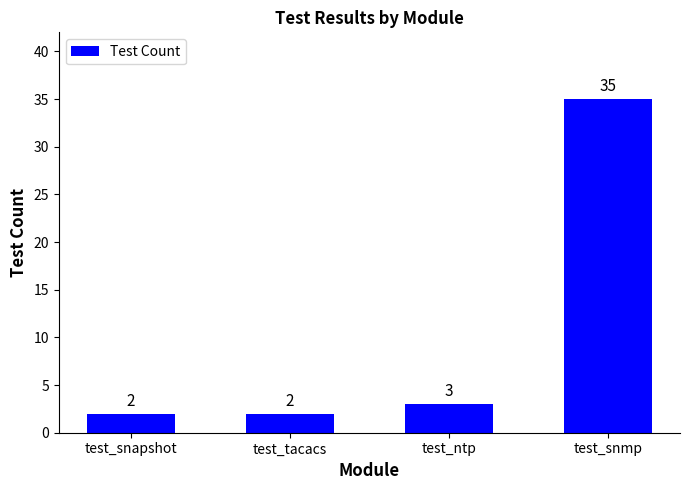

What is the difference between the maximum and minimum values?

33